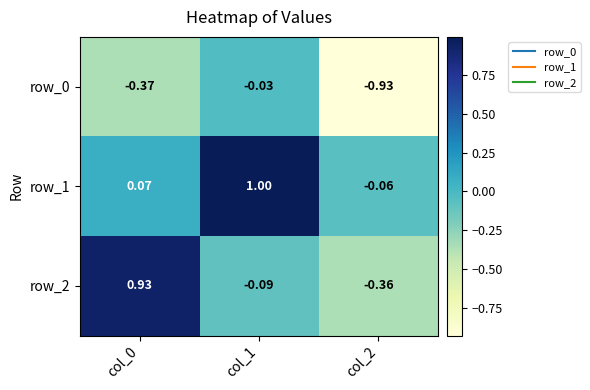

Is the value of row_0 at col_0 greater than the value of row_1 at col_1?

No